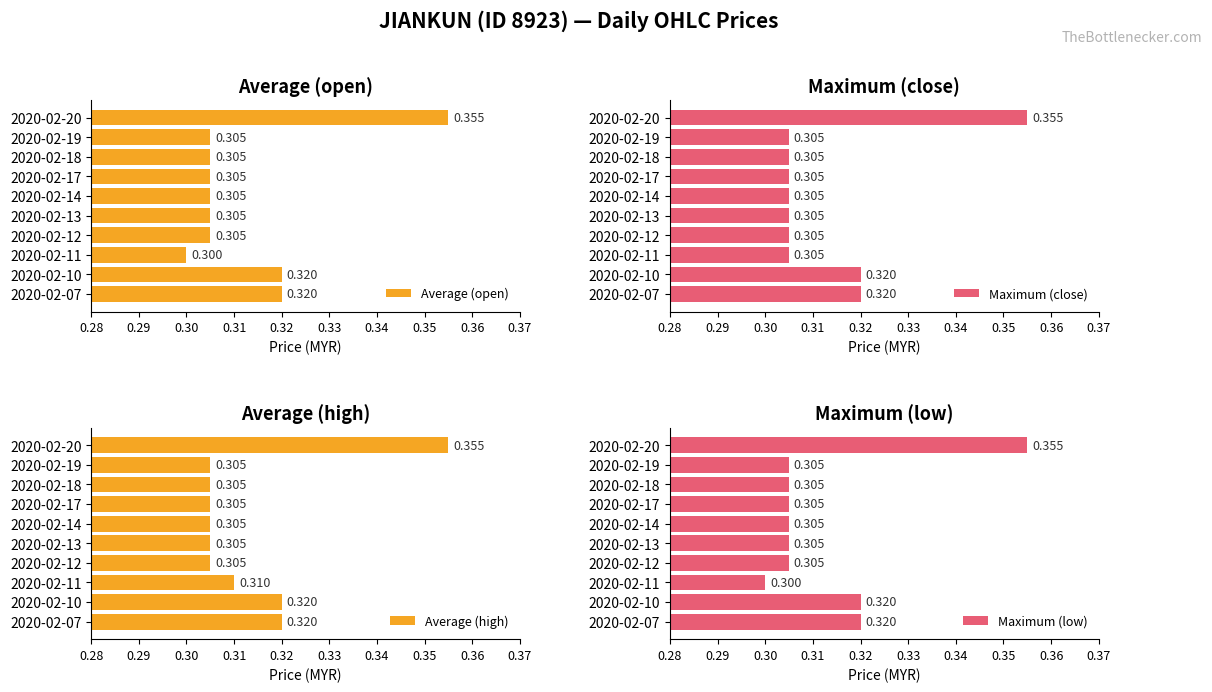

The Maximum (close) series shows 0.5 at 2020-02-19. True or false?

False